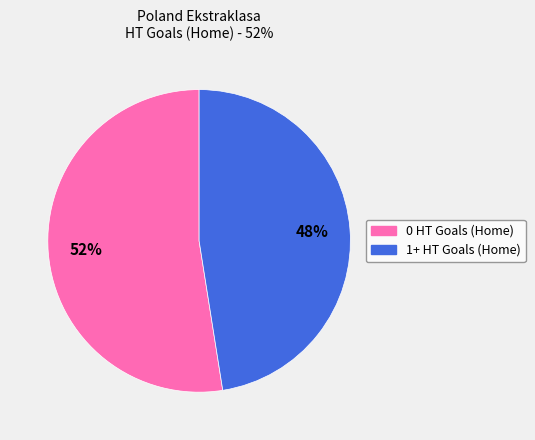

The 0 HT Goals (Home) slice represents 39% of the pie. True or false?

False